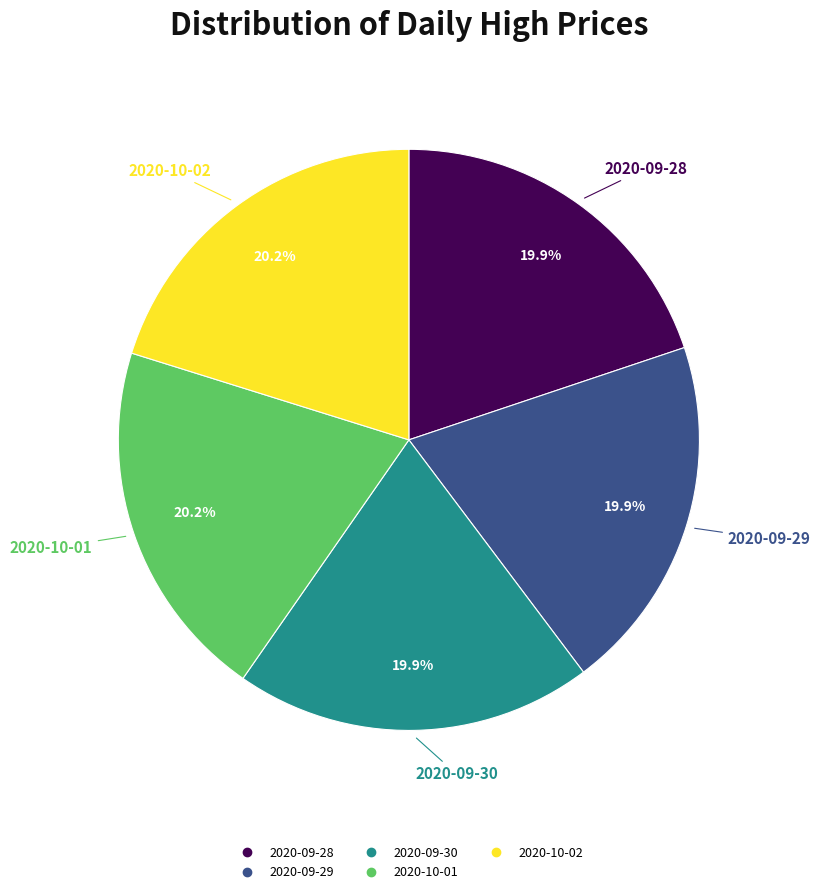

Approximately how many times larger is the value at 2020-10-01 compared to 2020-09-28?

1.0